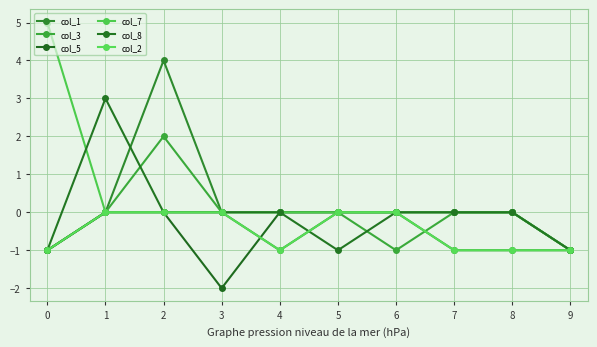

Count the number of data series in this chart.

6